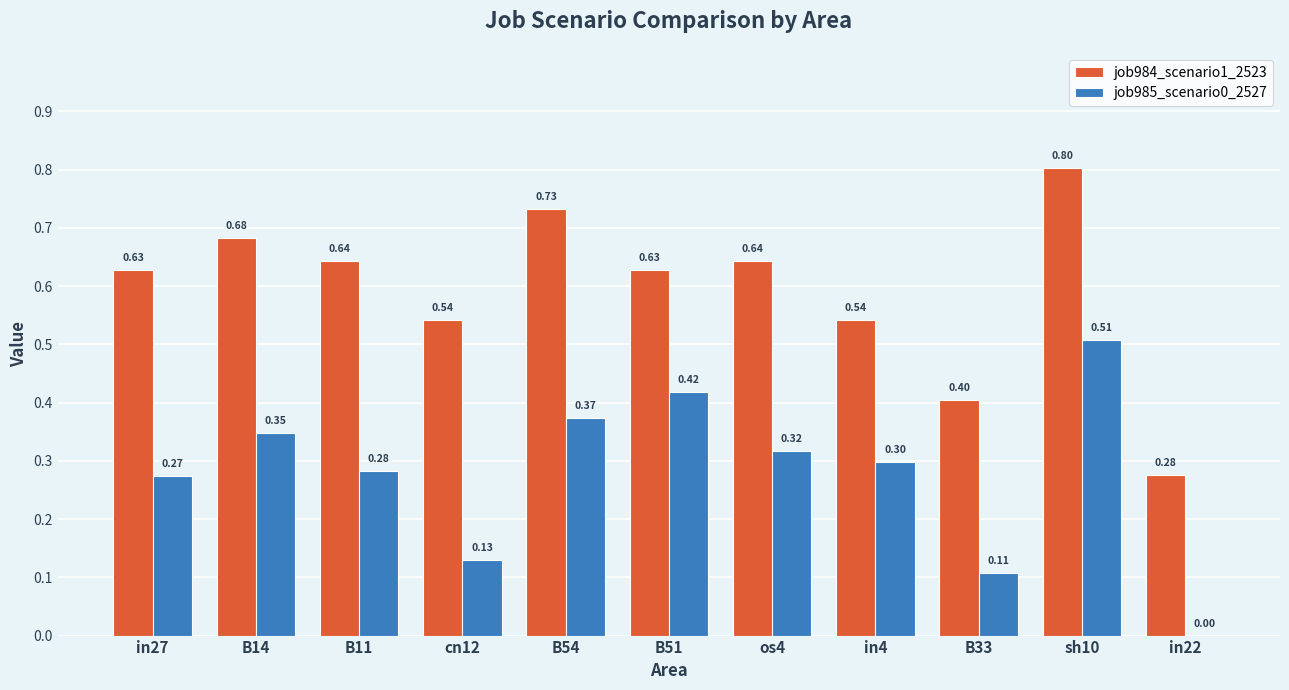

What is the sum of the job985_scenario0_2527 values at B51 and in22?

0.4